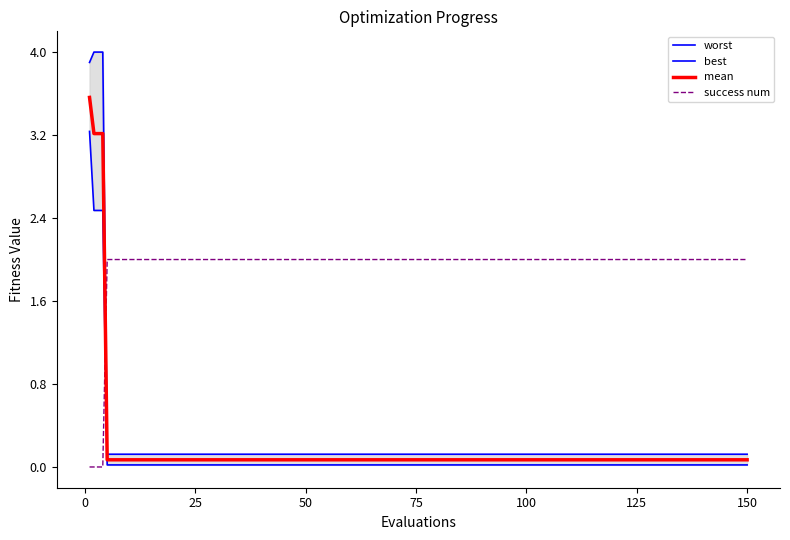

The mean series shows 0.1 at 150. True or false?

True